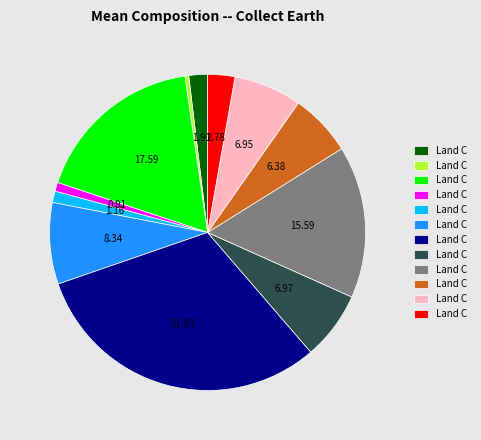

Is there a majority slice in this chart?

No